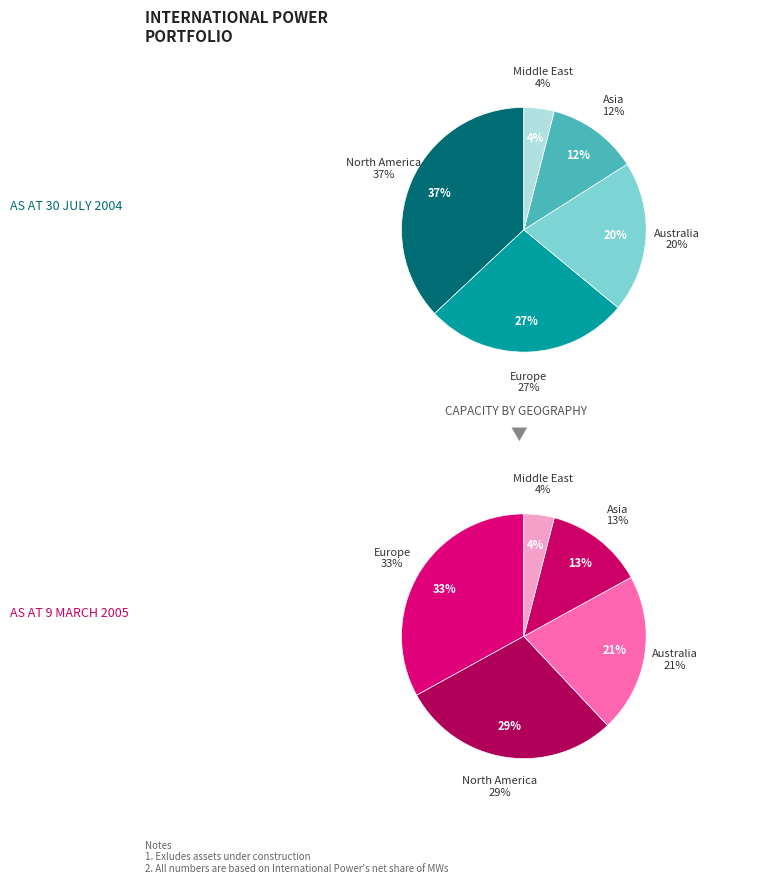

Is the sum of 0 and 1 greater than half?

Yes